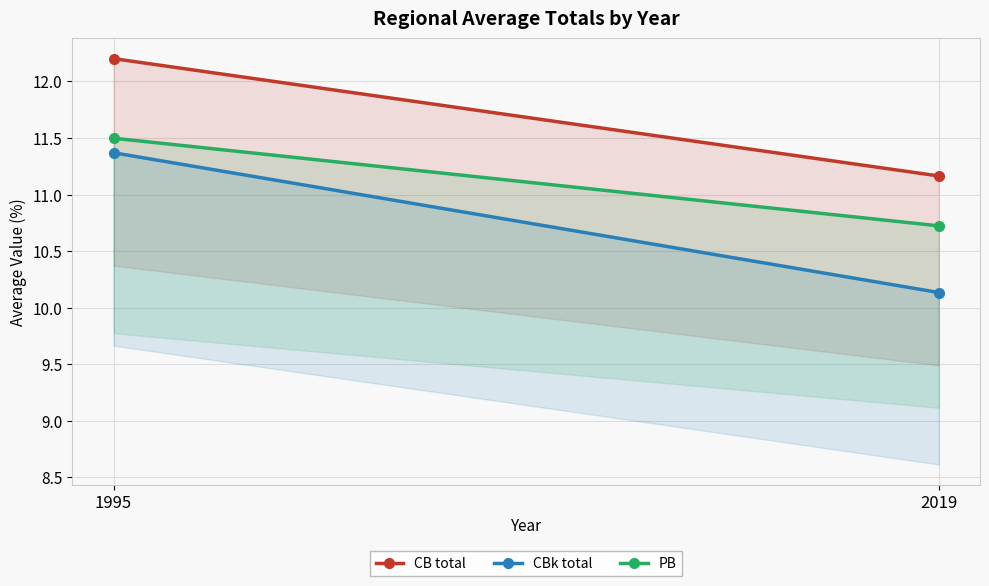

Reading right to left, list all the values displayed in this chart.

CB total: 2019=11.2	1995=12.2
CBk total: 2019=10.1	1995=11.4
PB: 2019=10.7	1995=11.5